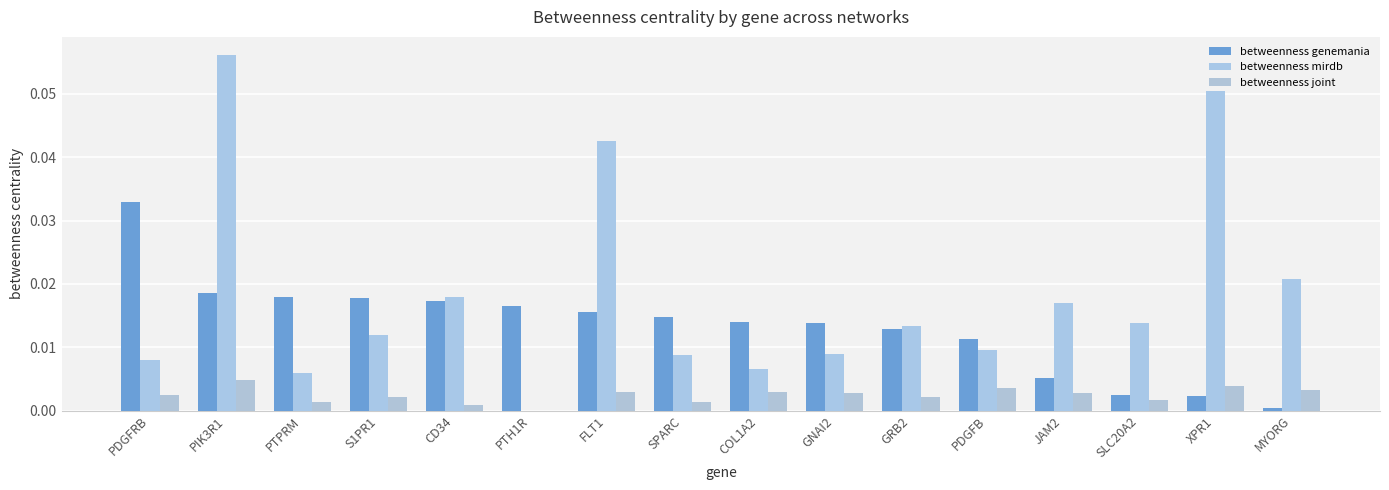

List the series in order of their overall mean, highest first.

betweenness mirdb, betweenness genemania, betweenness joint